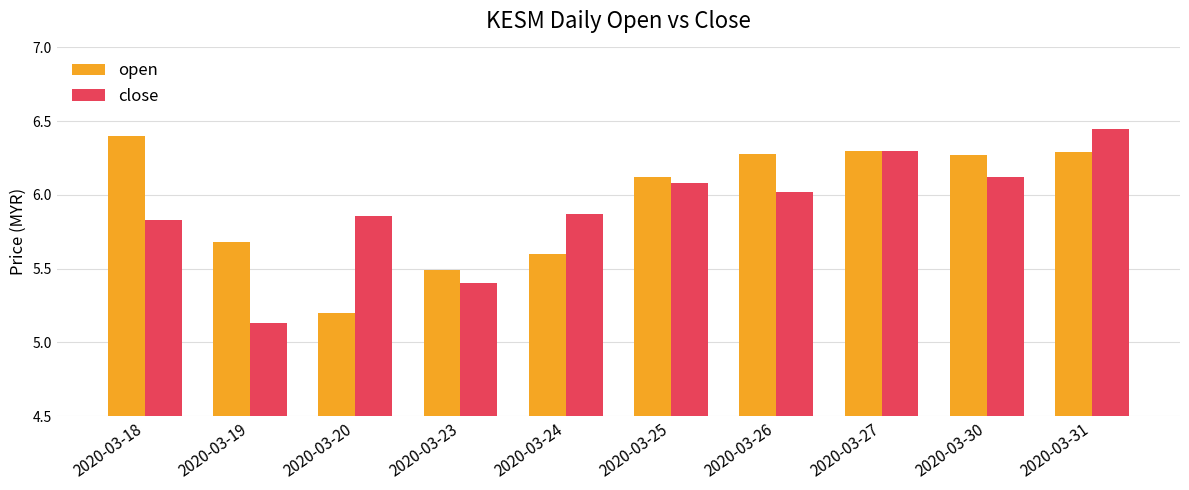

Count the number of categories in the chart.

10